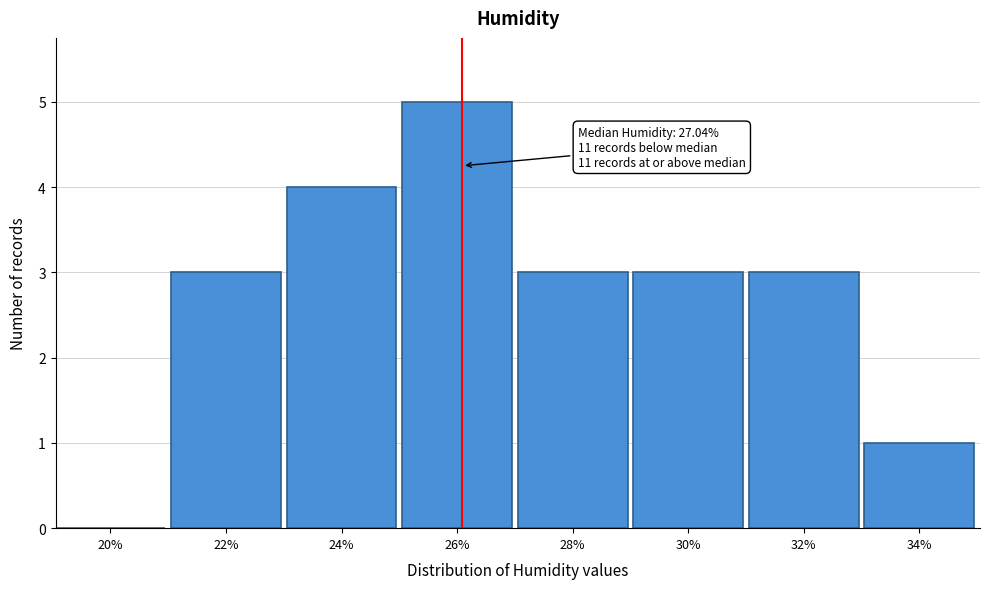

Reading left to right, transcribe all the data shown in this chart.

20%=0	22%=3	24%=4	26%=5	28%=3	30%=3	32%=3	34%=1